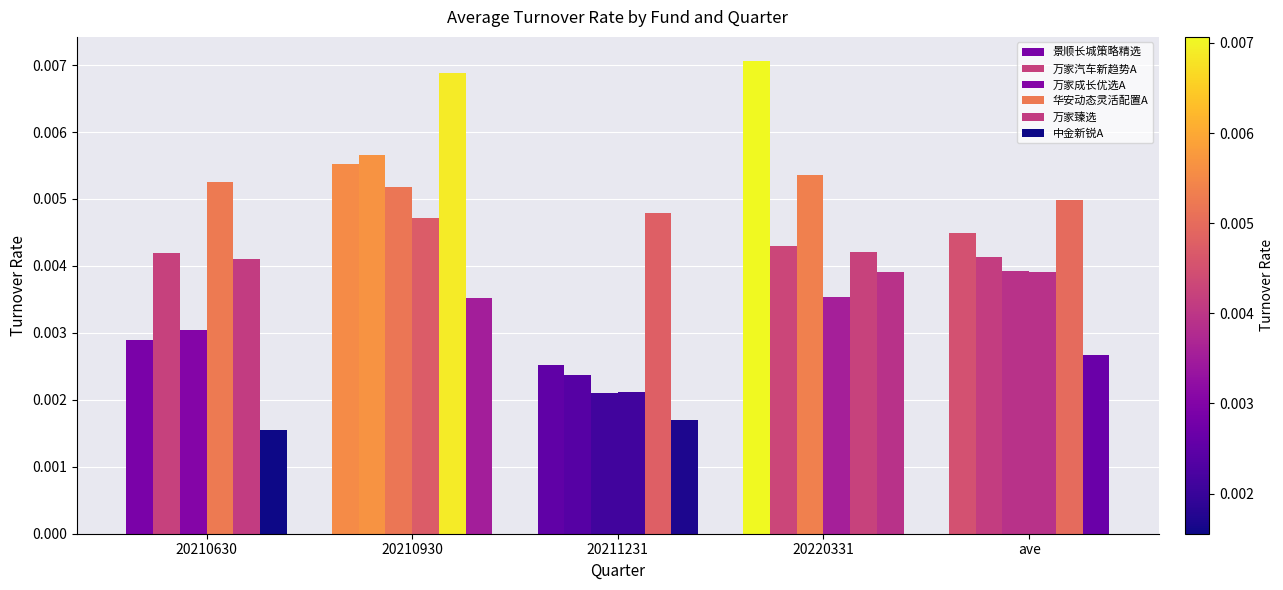

How many series are shown in this chart?

6